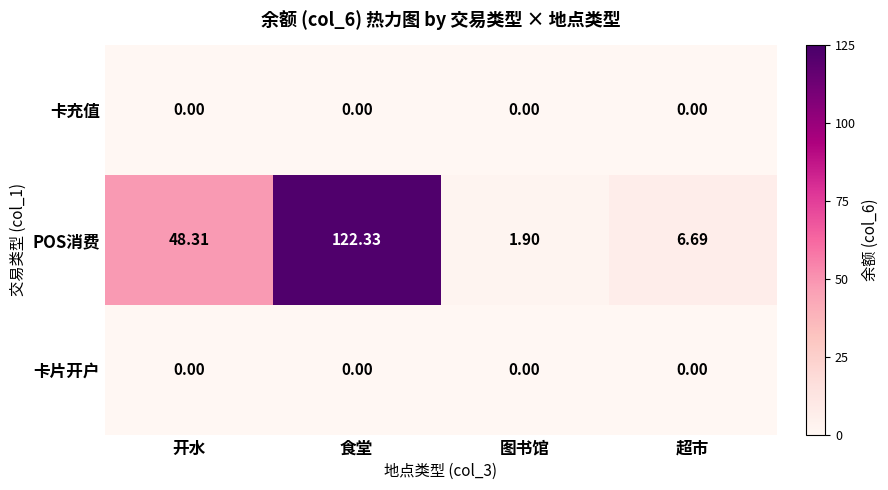

Which series has the largest total across all categories?

POS消费